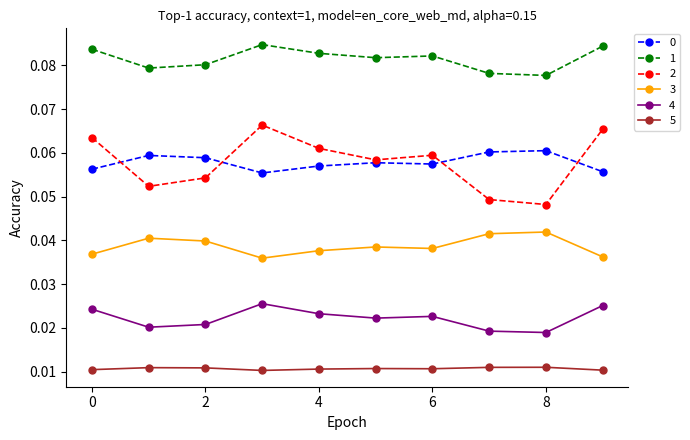

True or false: 4 has more than 0 interior local peaks.

True